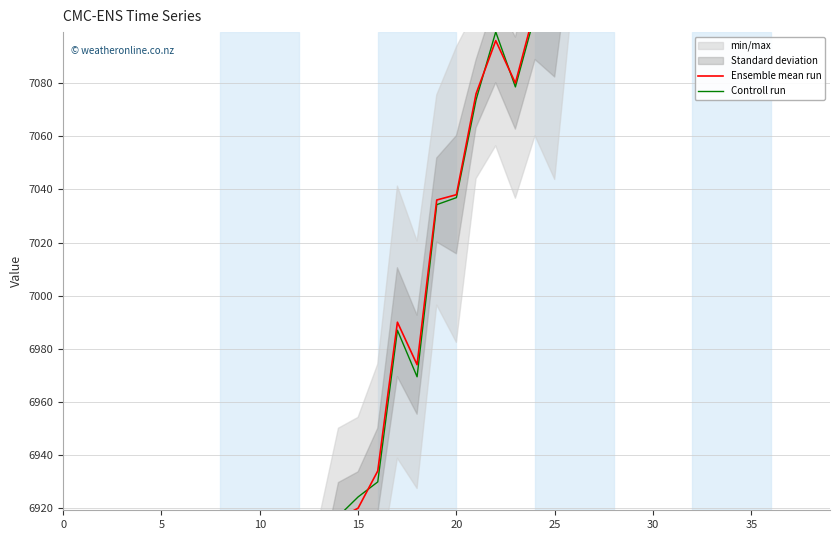

How many lines are shown in the chart?

2